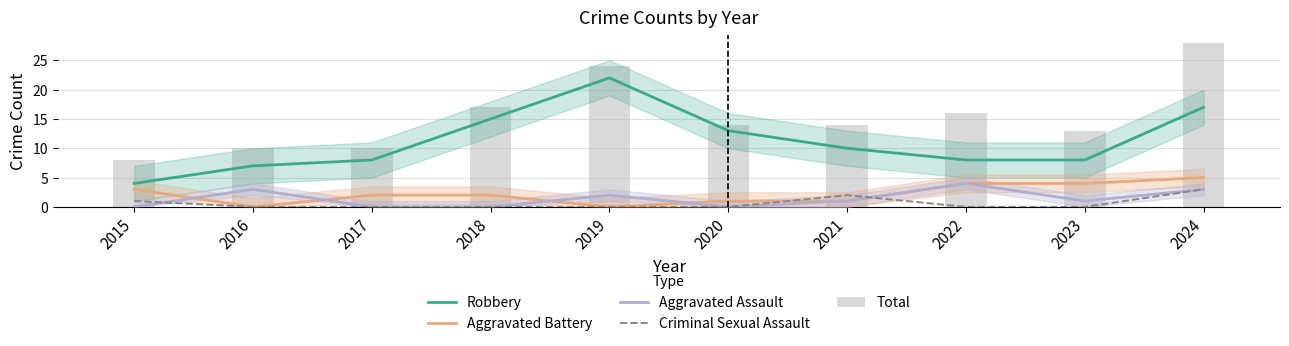

The value of Aggravated Battery at 2019 is 3. True or false?

False